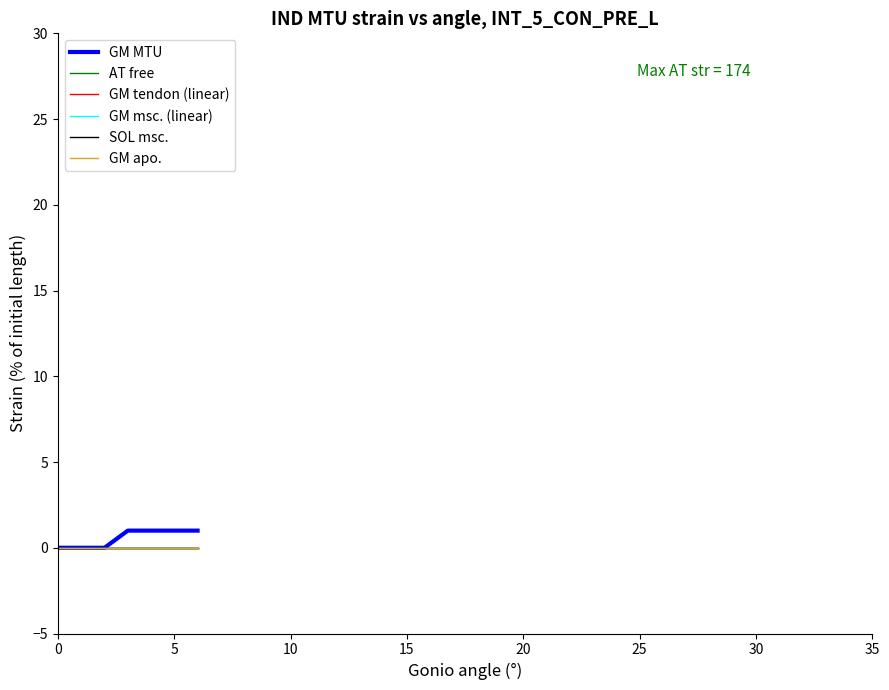

True or false: GM MTU and AT free intersect in this chart.

False